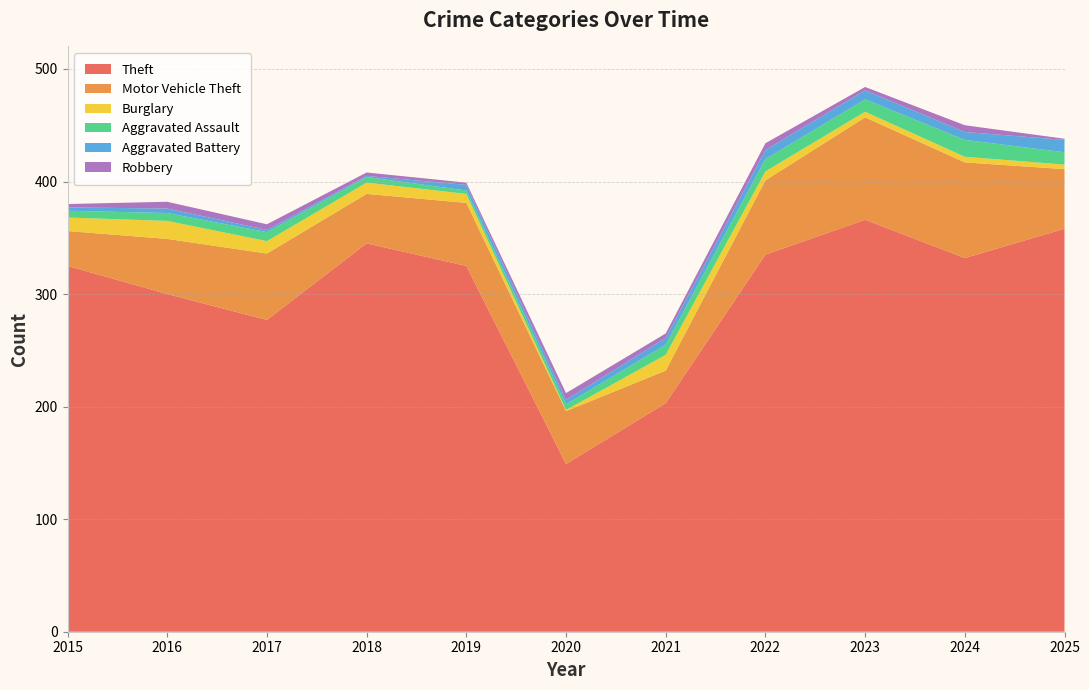

Reading right to left, what are all the values shown in this chart?

Theft: 2025=358	2024=332	2023=366	2022=335	2021=203	2020=149	2019=325	2018=345	2017=277	2016=300	2015=325
Motor Vehicle Theft: 2025=53	2024=85	2023=91	2022=66	2021=29	2020=47	2019=56	2018=44	2017=59	2016=49	2015=31
Burglary: 2025=4	2024=5	2023=5	2022=8	2021=14	2020=1	2019=8	2018=10	2017=11	2016=16	2015=12
Aggravated Assault: 2025=11	2024=15	2023=11	2022=11	2021=9	2020=5	2019=3	2018=5	2017=8	2016=7	2015=6
Aggravated Battery: 2025=11	2024=7	2023=8	2022=8	2021=6	2020=4	2019=5	2018=1	2017=2	2016=4	2015=3
Robbery: 2025=1	2024=6	2023=3	2022=6	2021=4	2020=6	2019=2	2018=3	2017=5	2016=6	2015=3